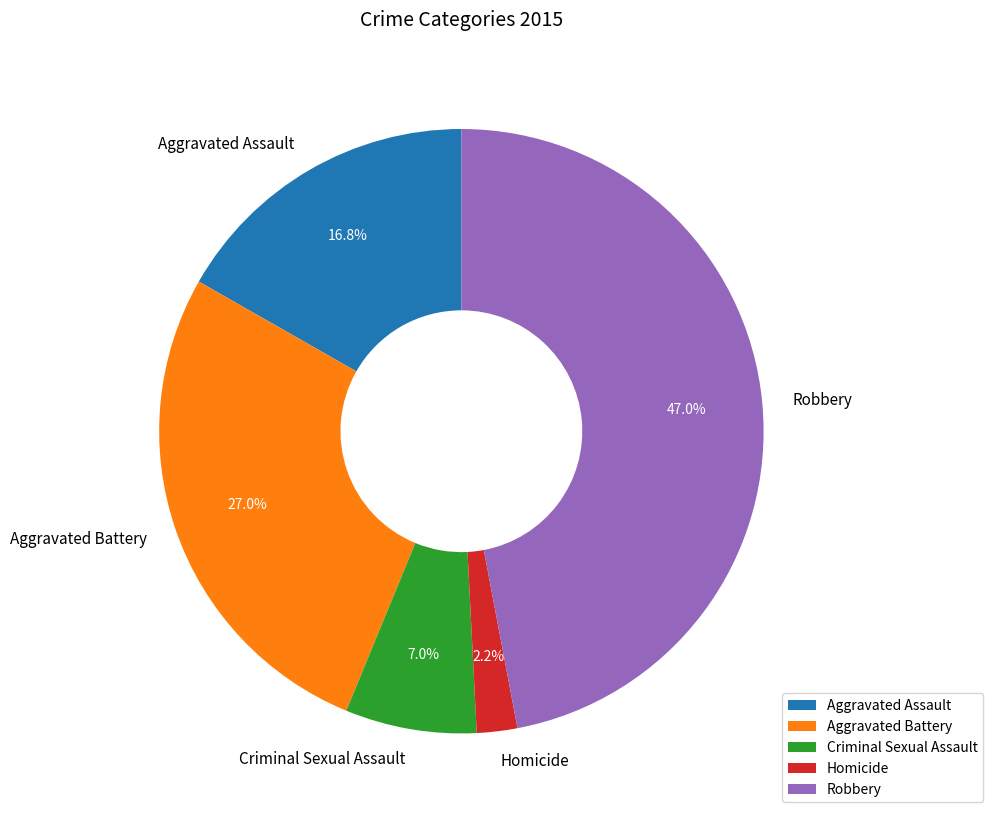

To the nearest percent, what is the average slice percentage?

20%